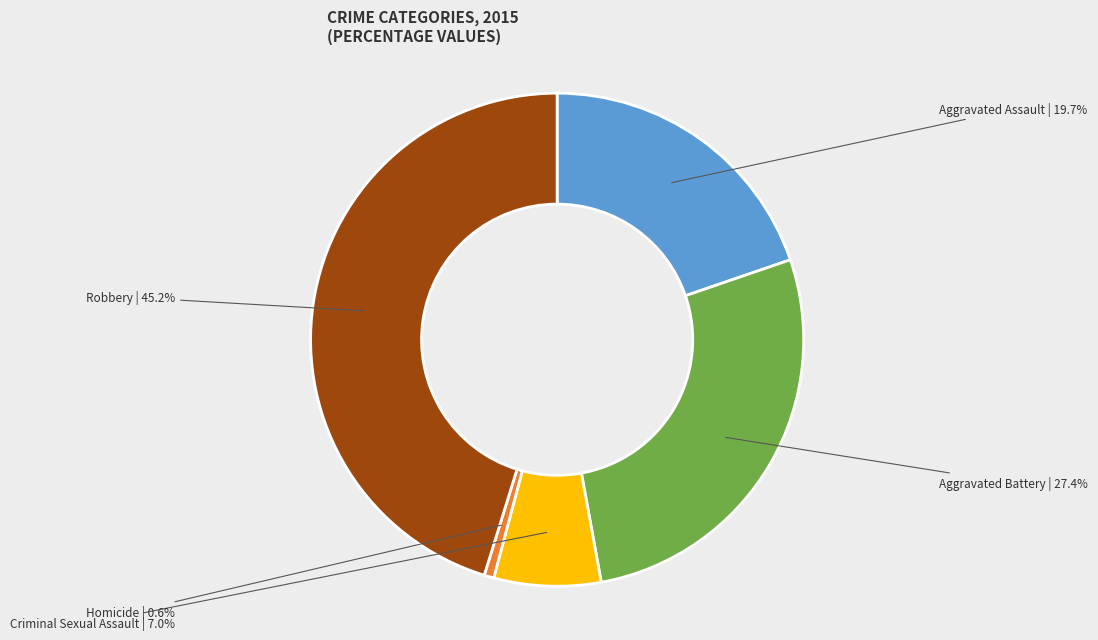

Is it true that Robbery is 45% of the pie?

True